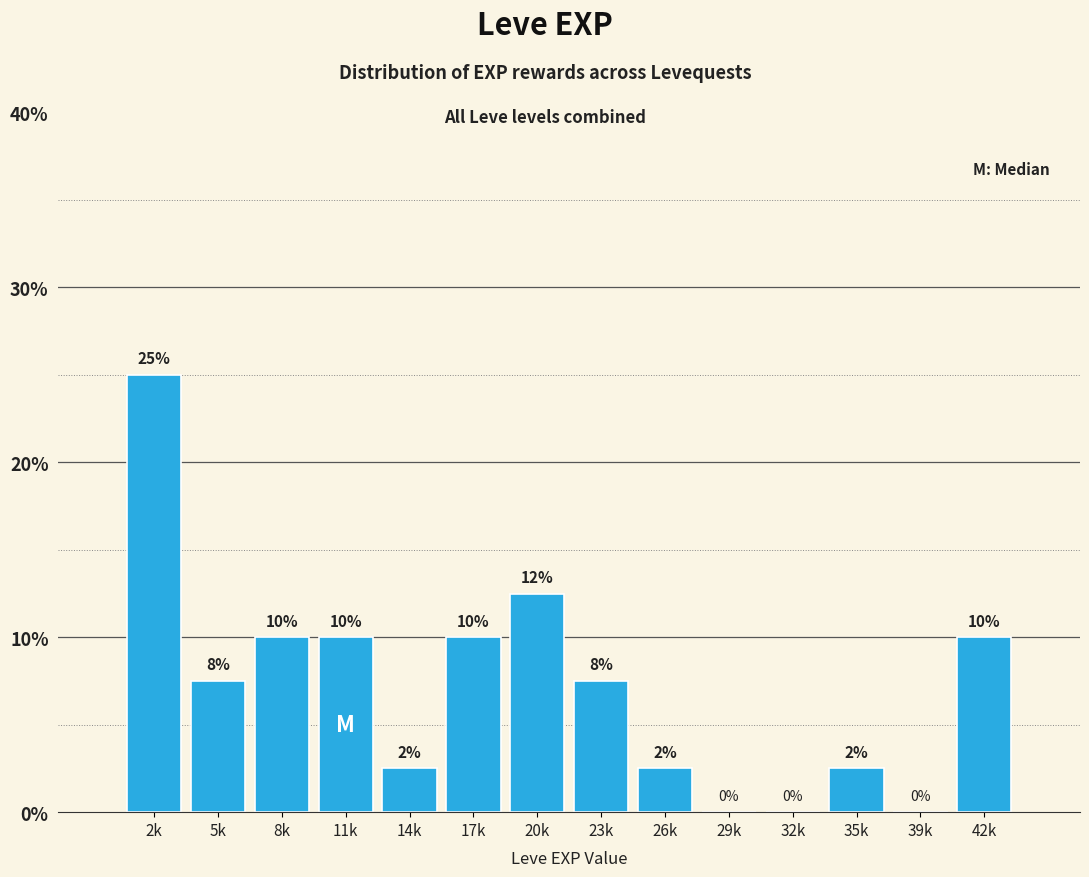

Where does the data first go above 7?

2k